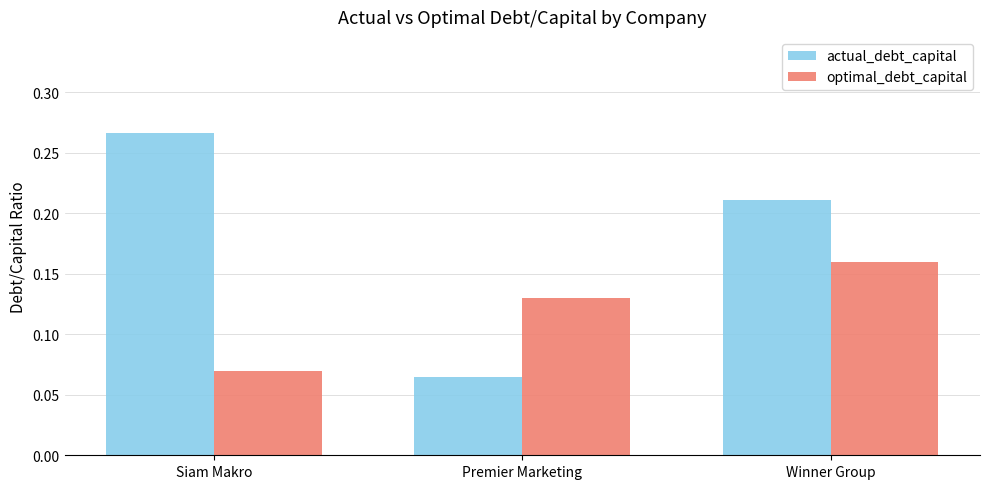

What is the sum of all optimal_debt_capital values?

0.4